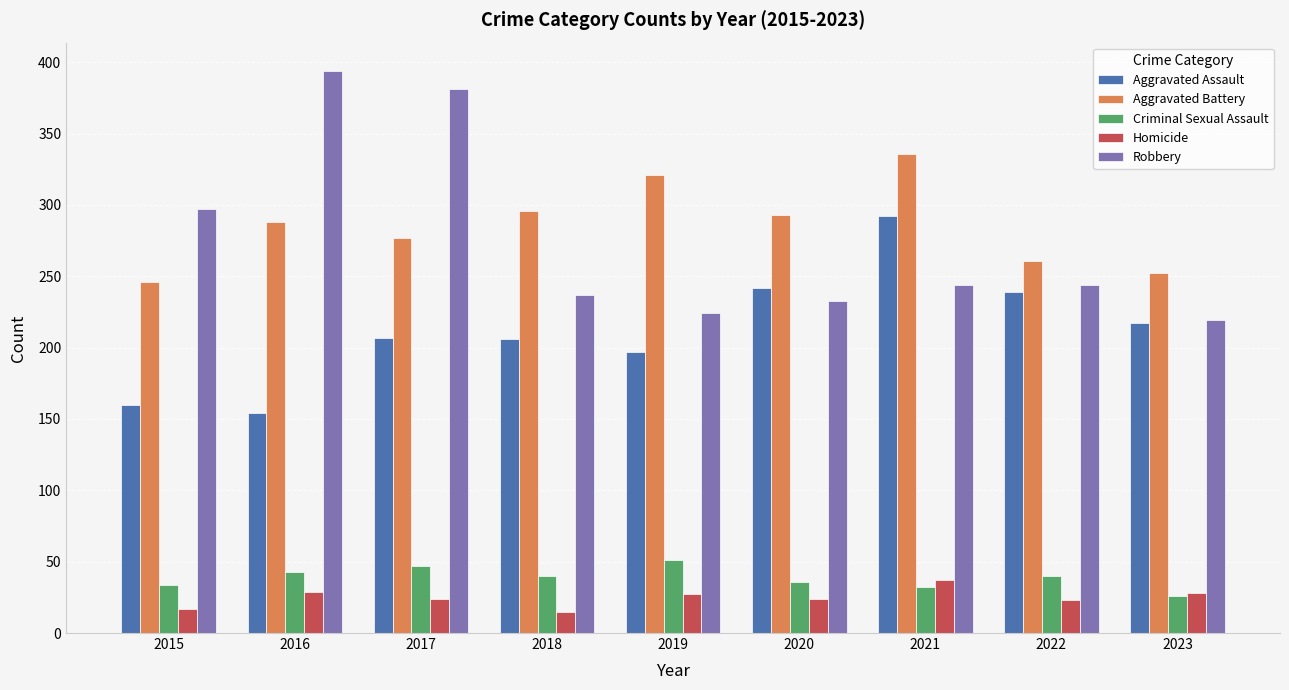

Does the chart contain any negative values?

No